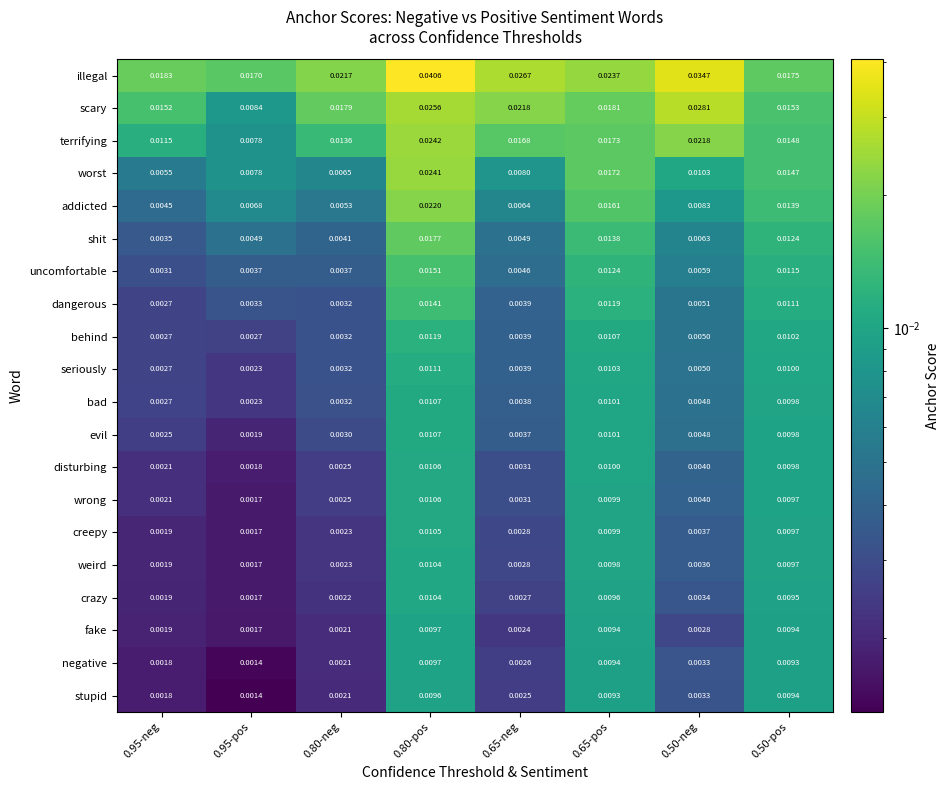

Which series changed the most between 0.95-pos and 0.80-neg?

scary